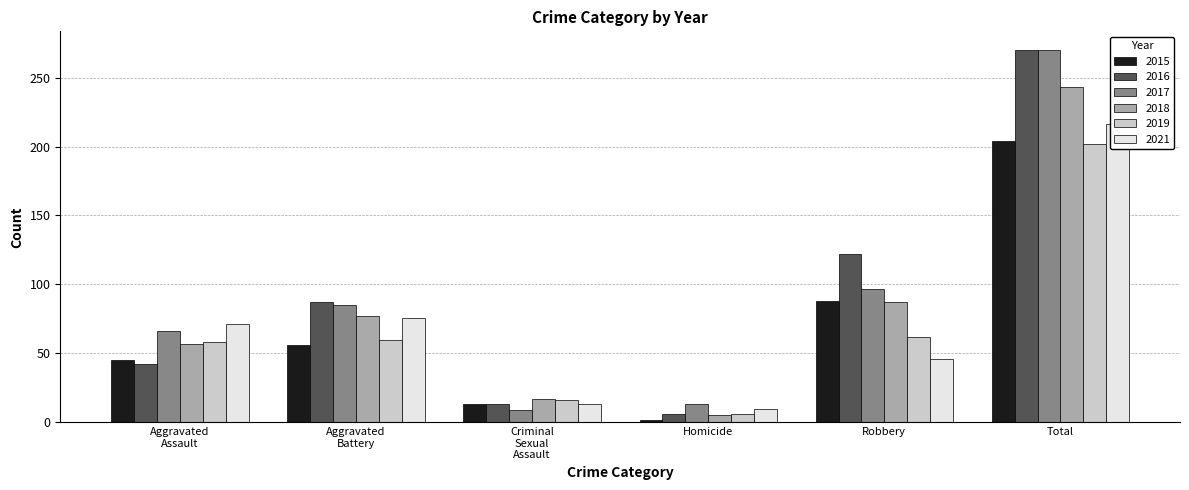

What are all the series names shown in the legend?

2015, 2016, 2017, 2018, 2019, 2021